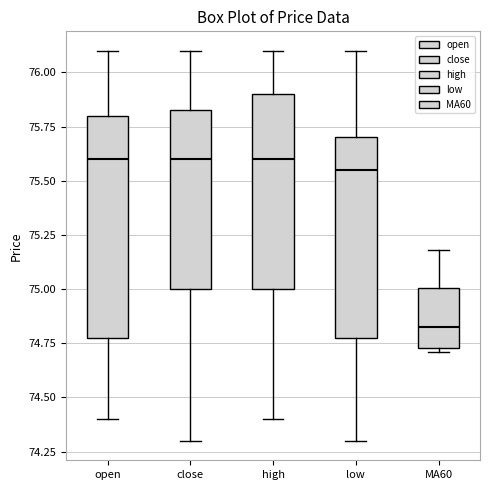

Where does the median line of the box for open sit on the y-axis? The values are not printed on the chart, so give them approximately, as read against the axis.

75.60